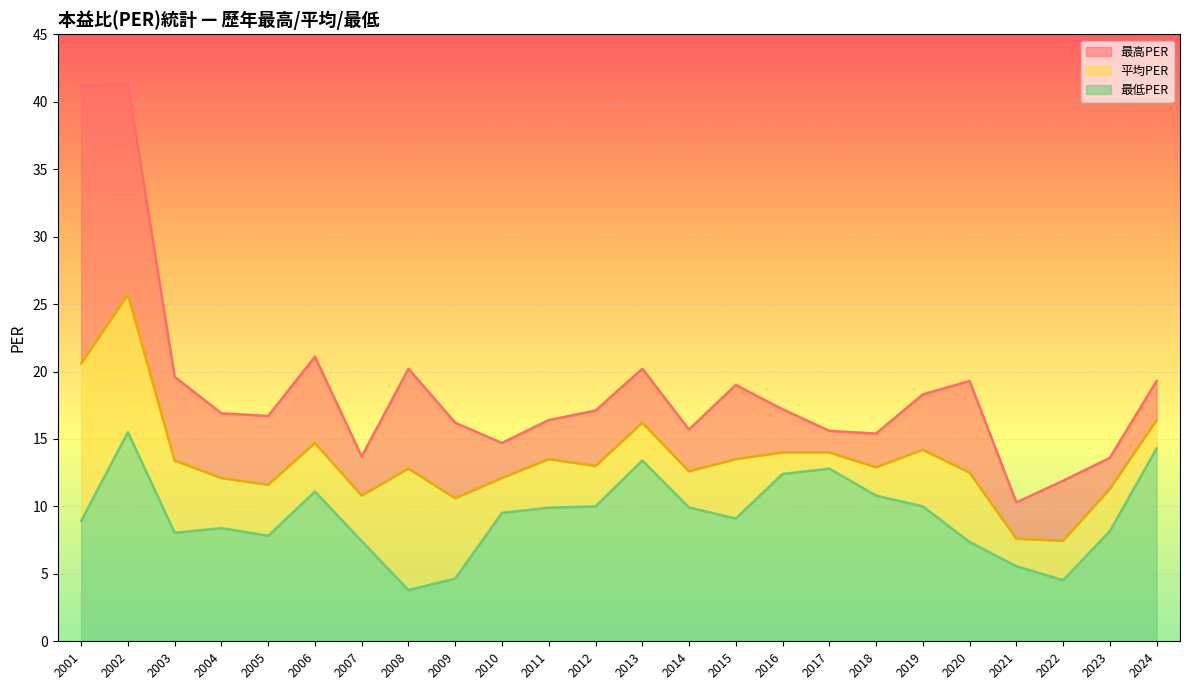

True or false: 平均PER has more than 0 points higher than both neighbors.

True